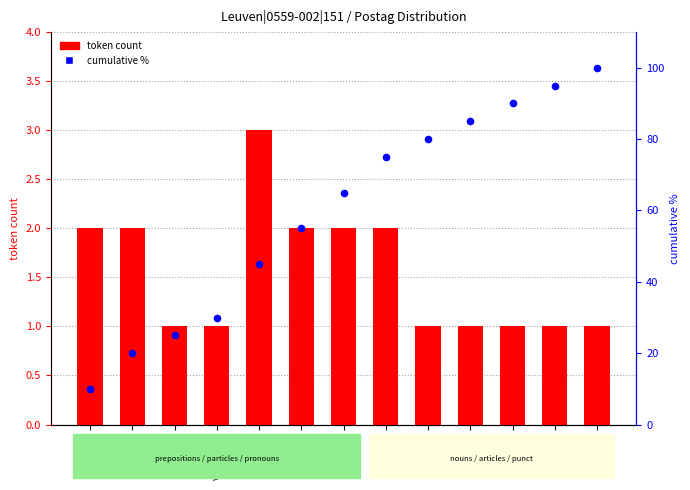

Which series contains the lowest Y value?

token count